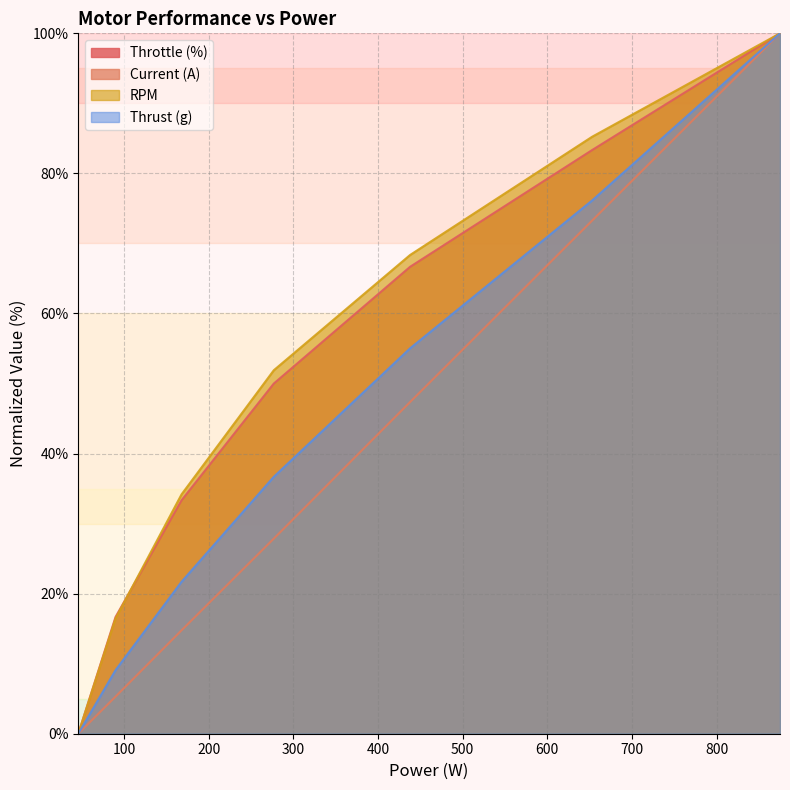

What is the greatest value displayed?

100.0